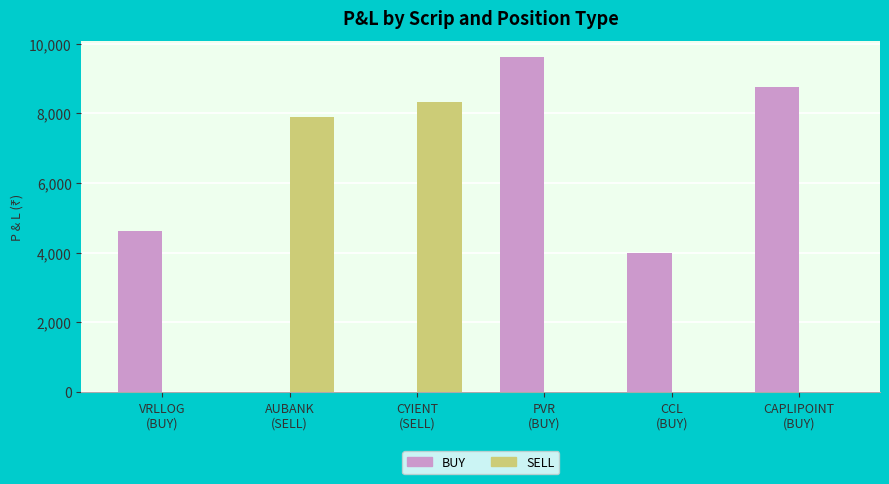

Which series has the largest total across all categories?

BUY